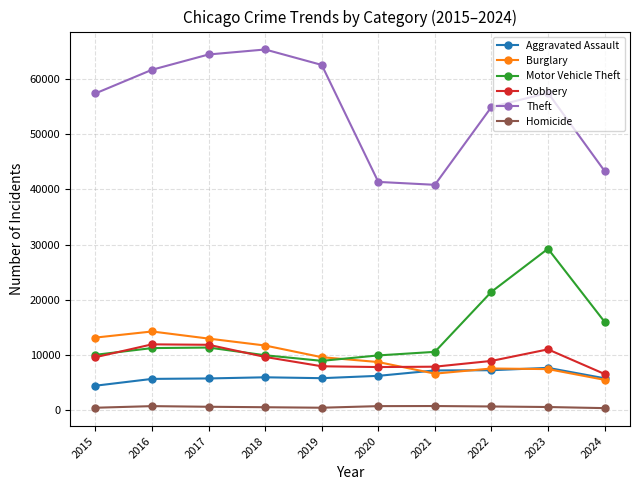

Between 2015 and 2023, which series saw the biggest shift?

Motor Vehicle Theft